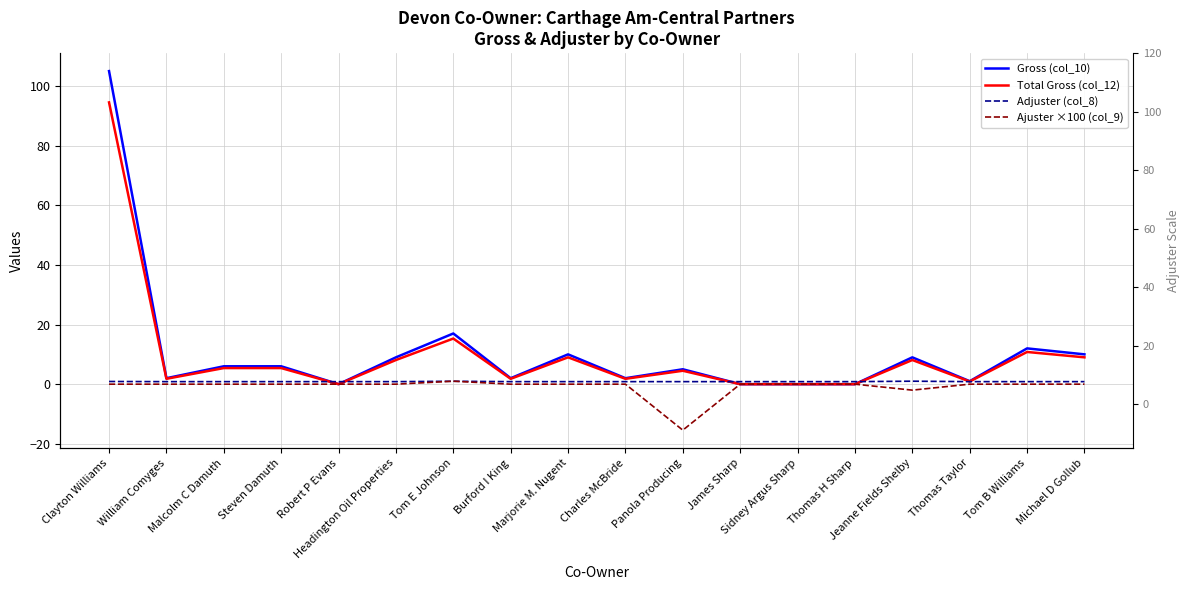

Which category has the highest value in the Ajuster ×100 (col_9) series?

Tom E Johnson